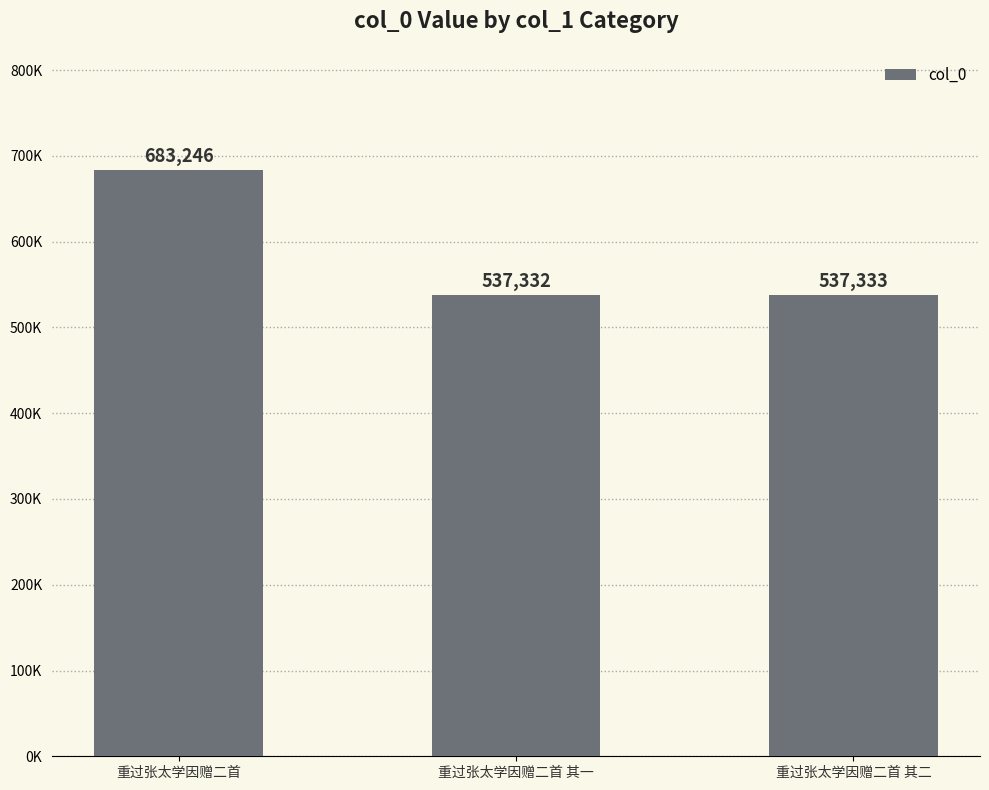

At which category does the chart reach its peak across all series?

重过张太学因赠二首